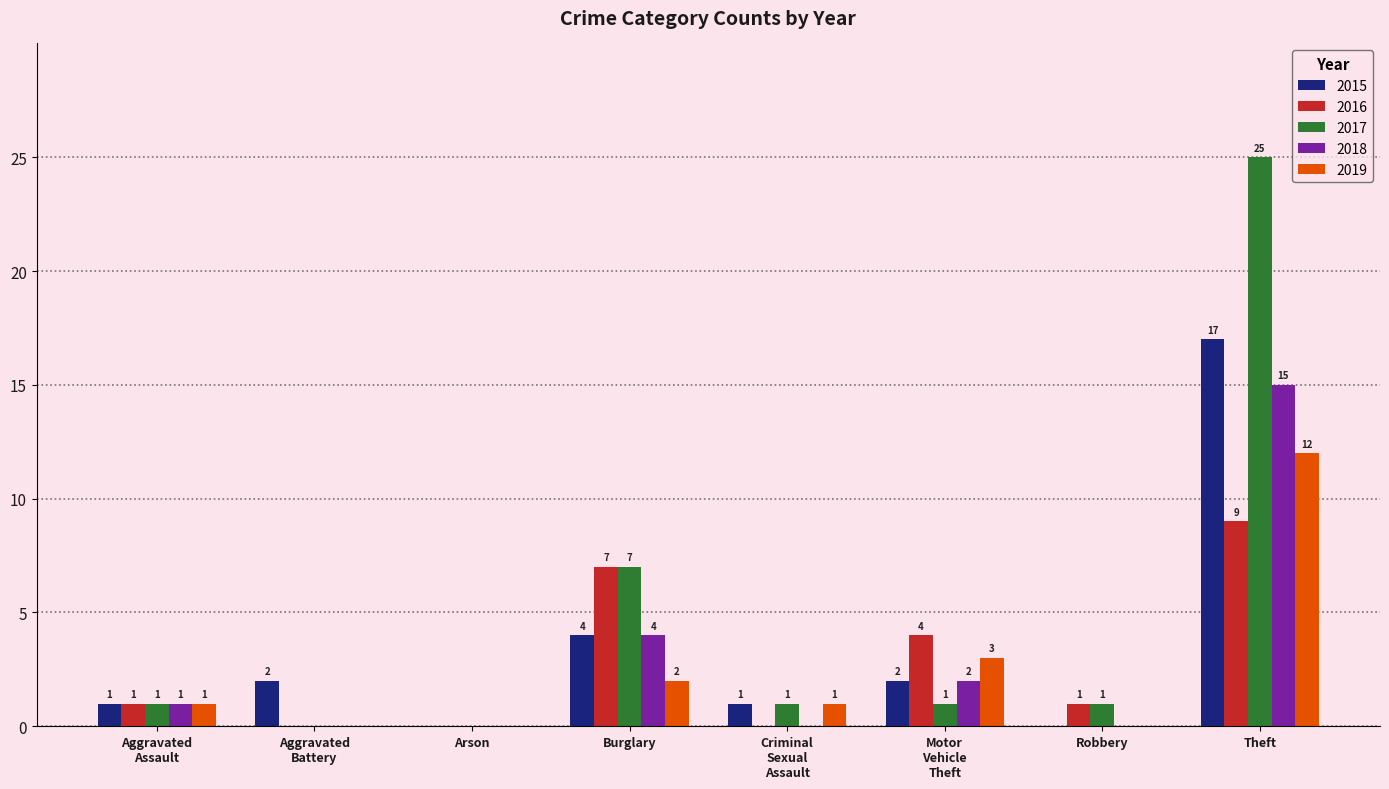

What is the sum of all 2015 values?

27